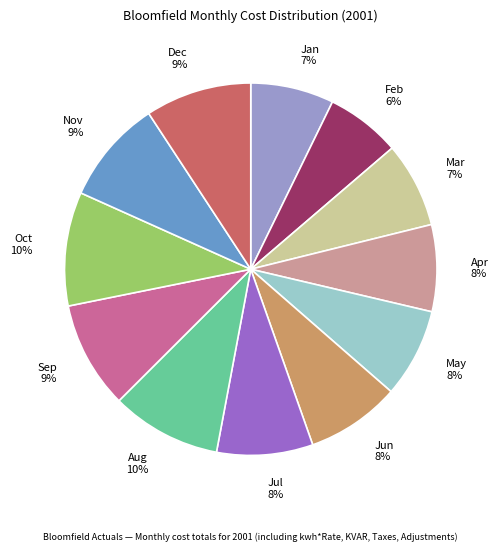

To the nearest percent, what is the average slice percentage?

8%